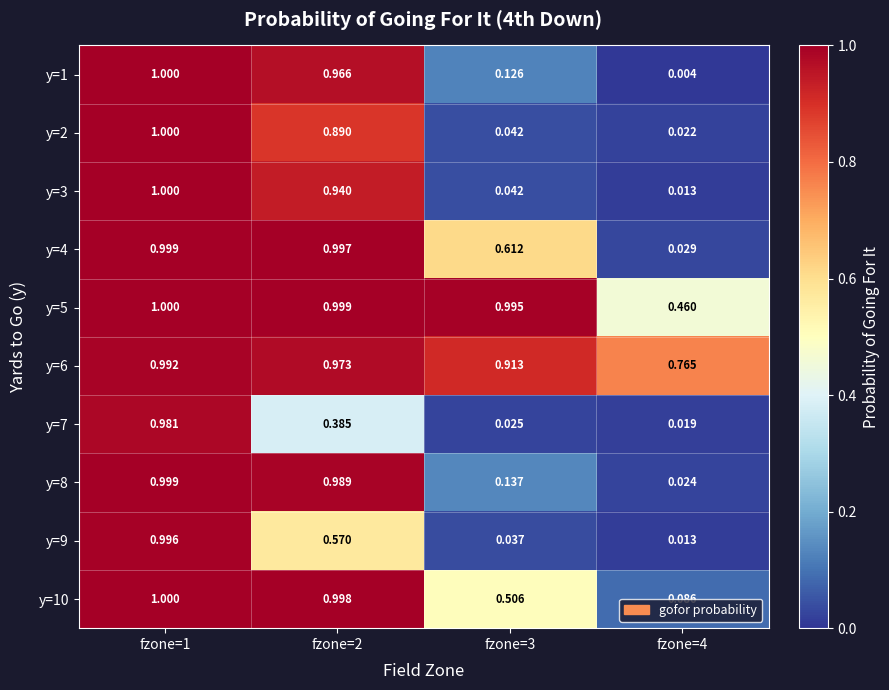

Is the value of y=10 at fzone=2 greater than the value of y=6 at fzone=4?

Yes